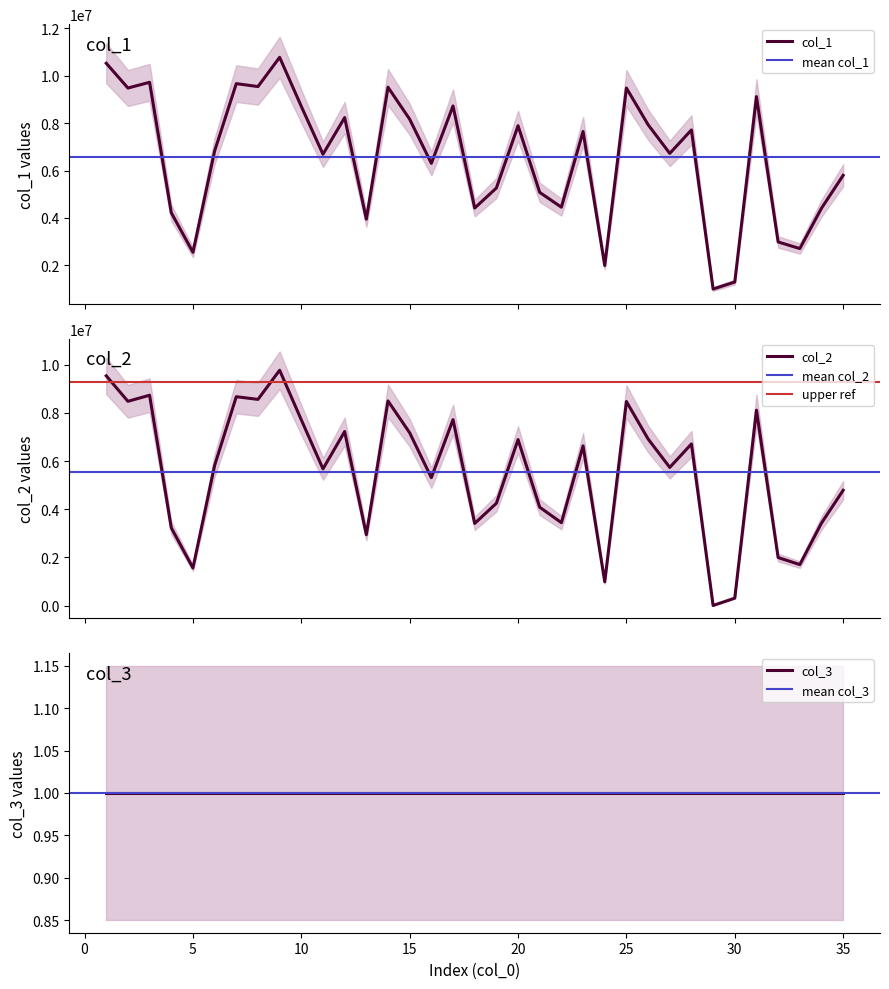

At which label does col_1 reach its peak?

9